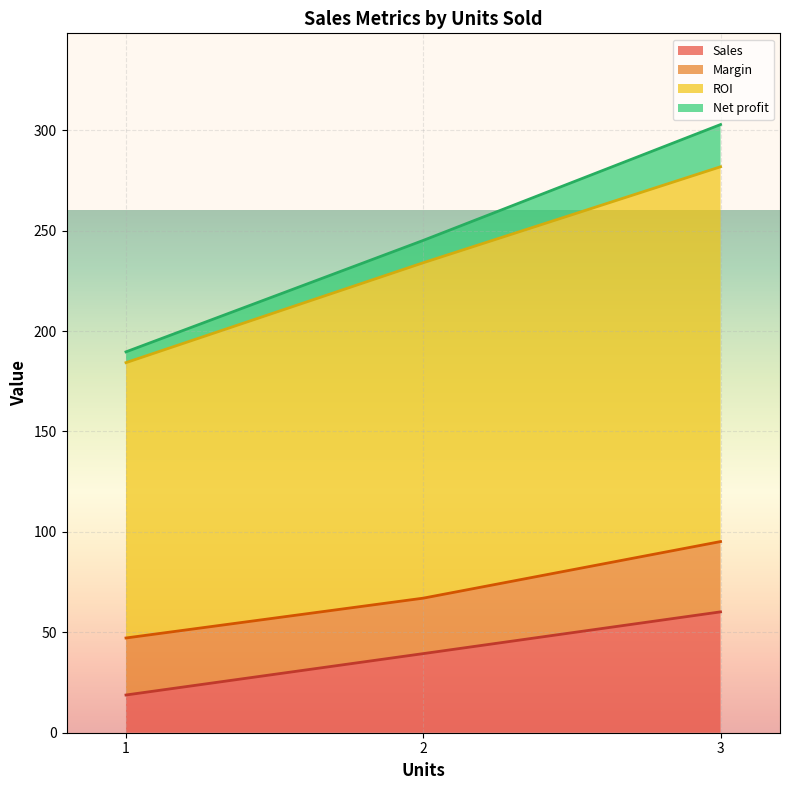

True or false: Margin and ROI intersect in this chart.

False